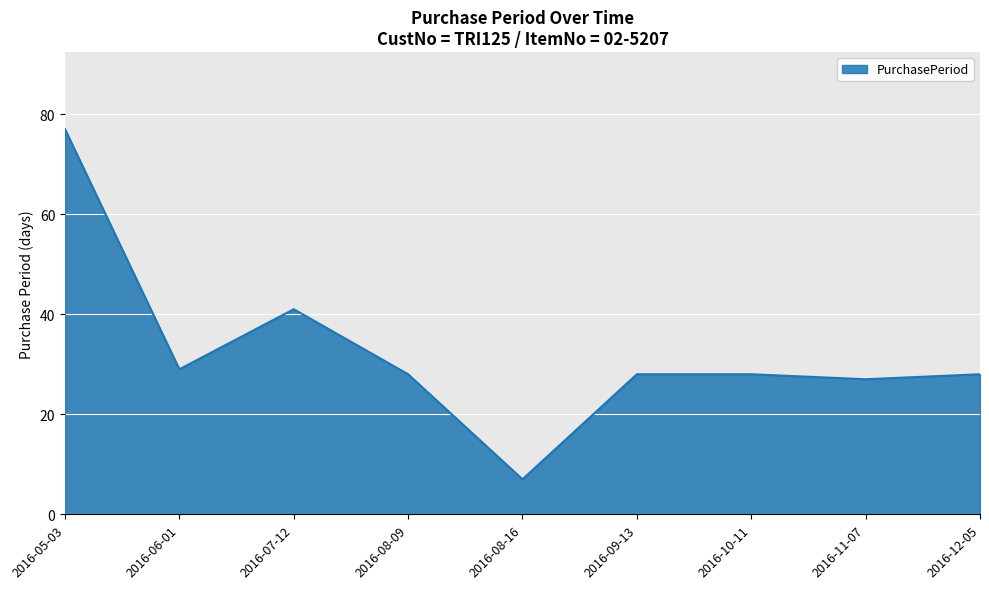

The chart shows a value of 15 at 2016-09-13. True or false?

False